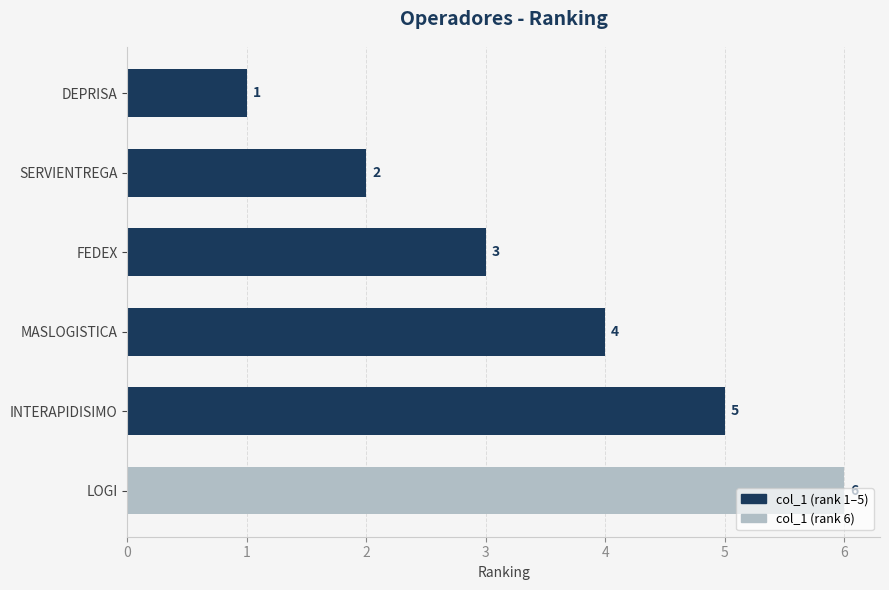

Does the chart contain stacked bars?

No